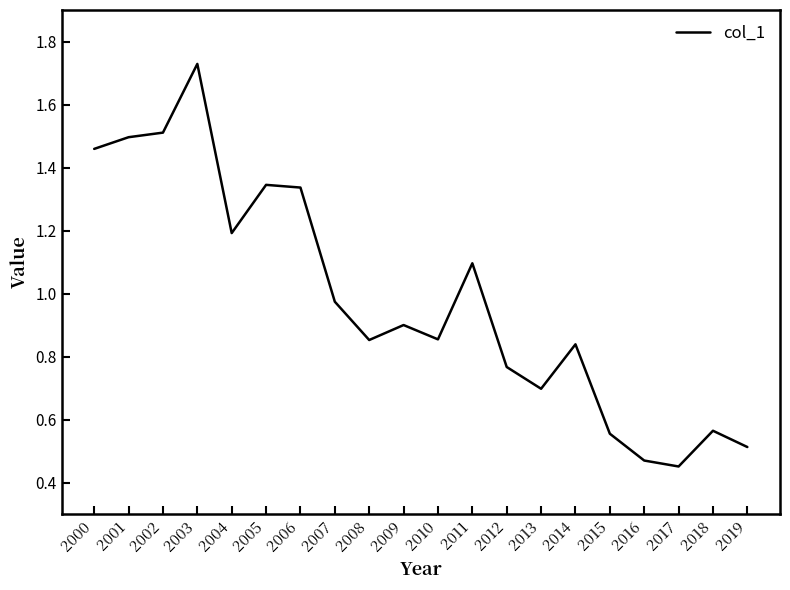

What is the sum of the values at 2014 and 2006?

2.2